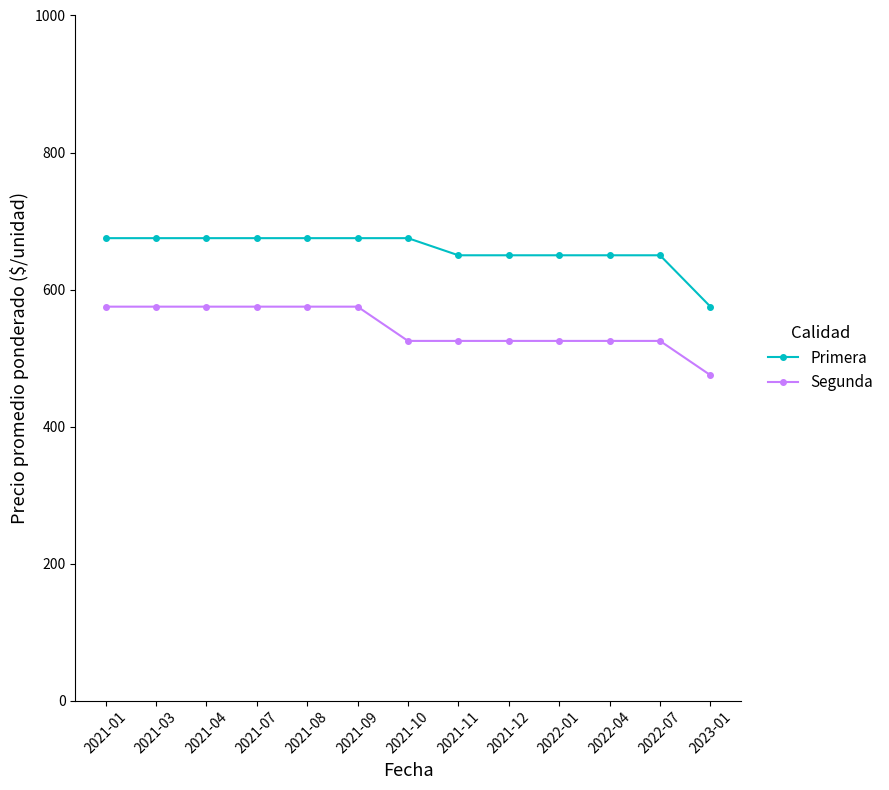

List the series in order of their overall mean, lowest first.

Segunda, Primera